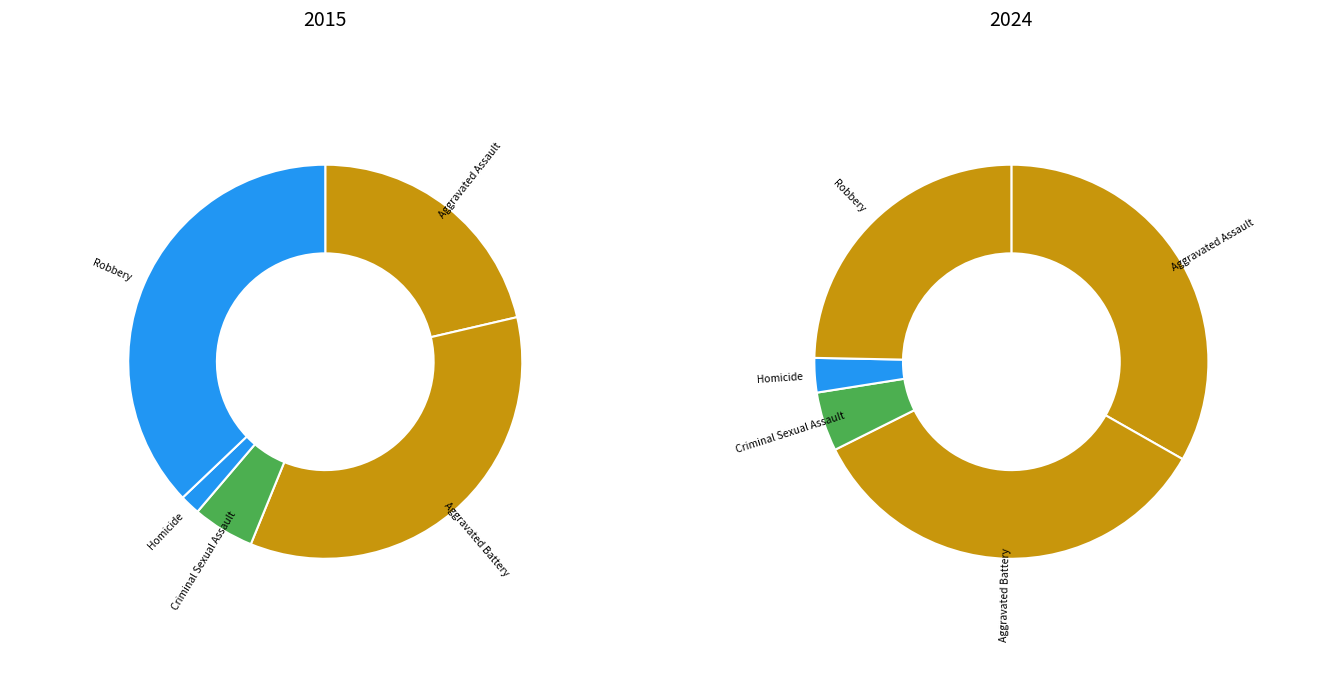

Count the number of slices in the pie.

5